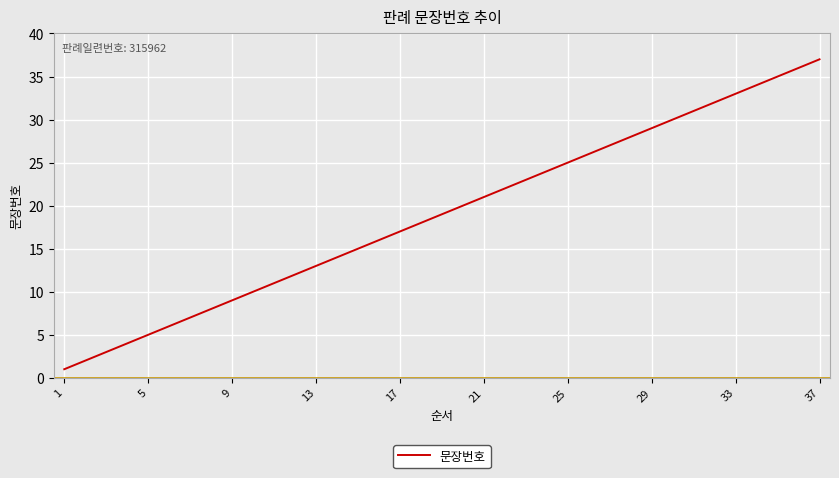

Is this an area chart (filled region under the line)?

No